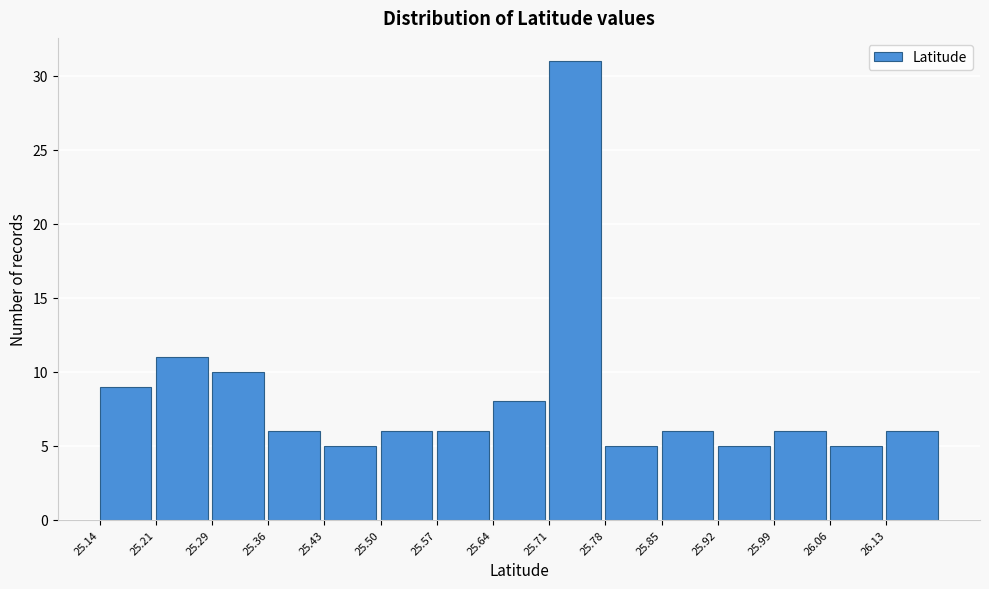

What is the height of the bar covering 25.43 to 25.50 on the x-axis? Neither the bar edges nor the heights are printed on the chart, so give them approximately, as read against the axes.

5